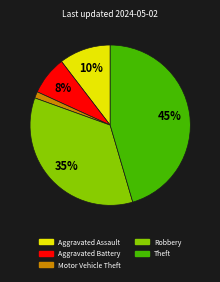

Does Aggravated Assault represent more than half of the total?

No